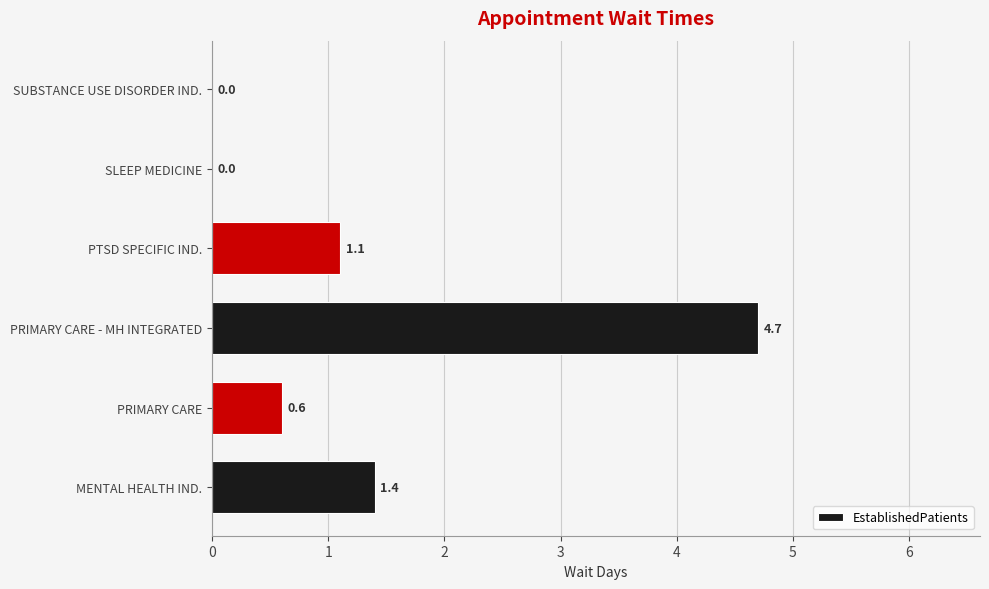

The chart shows a value of 2.9 at SUBSTANCE USE DISORDER IND.. True or false?

False